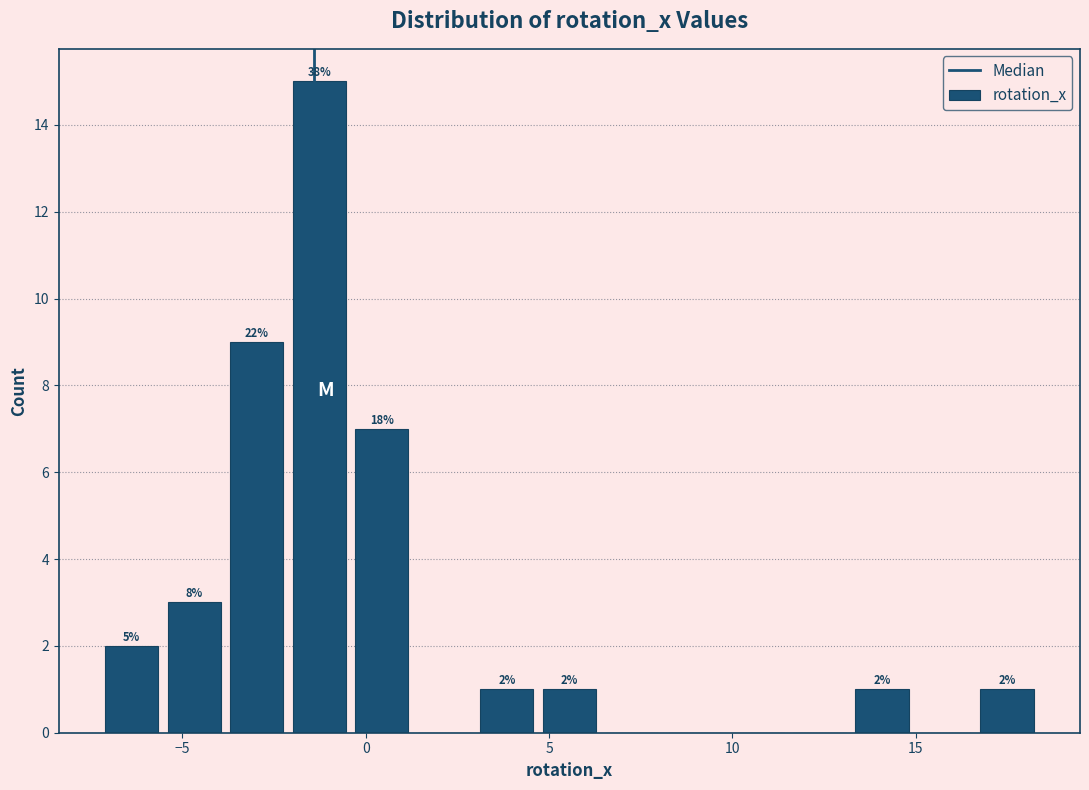

Read against the x-axis, roughly where is the centre of the tallest bar?

-1.5